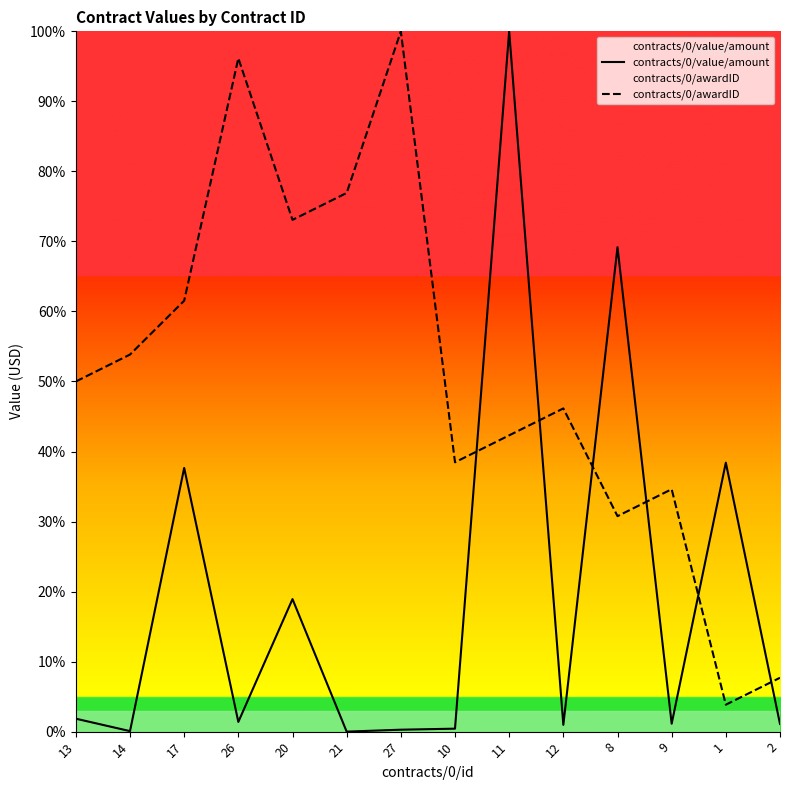

Which series has the widest spread of values?

contracts/0/value/amount